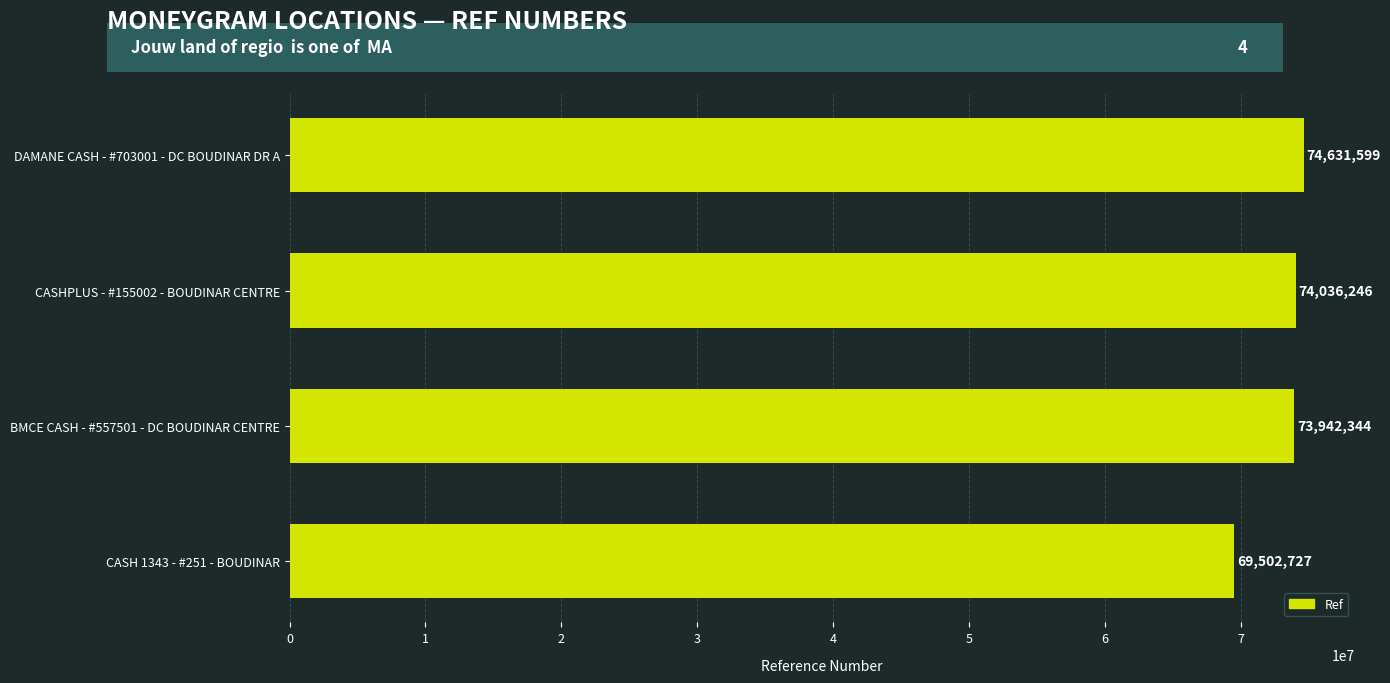

Reading bottom to top, extract all data points from this chart.

69502727	73942344	74036246	74631599